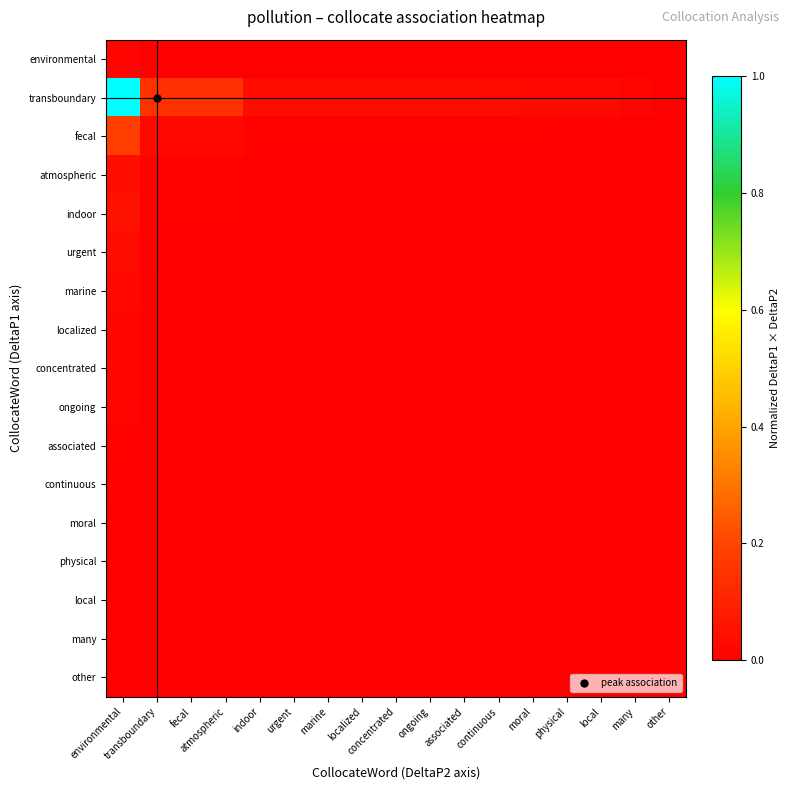

Between atmospheric and localized, which series saw the biggest shift?

transboundary